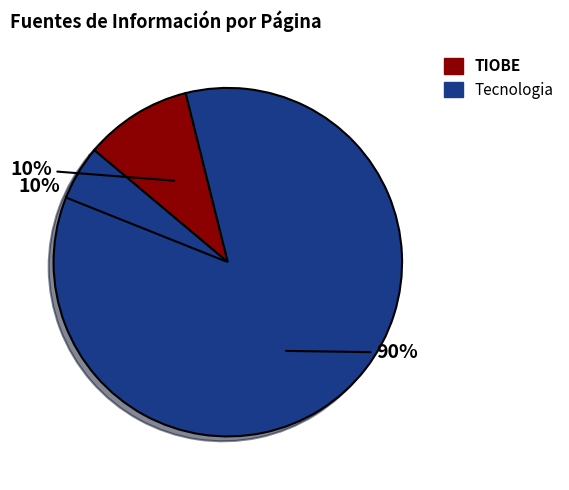

How many slices are in this pie chart?

2